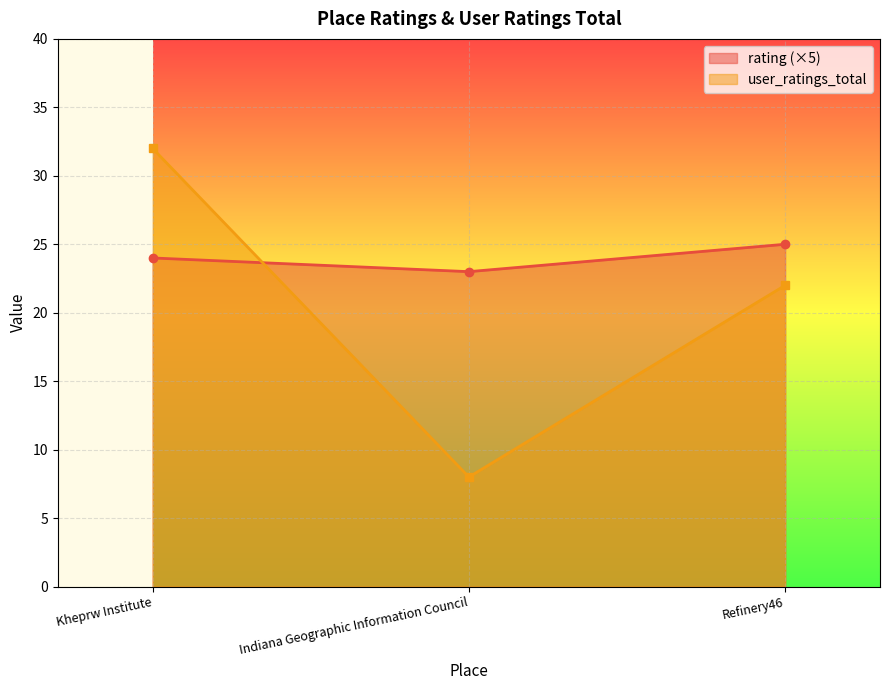

What is the greatest value displayed?

32